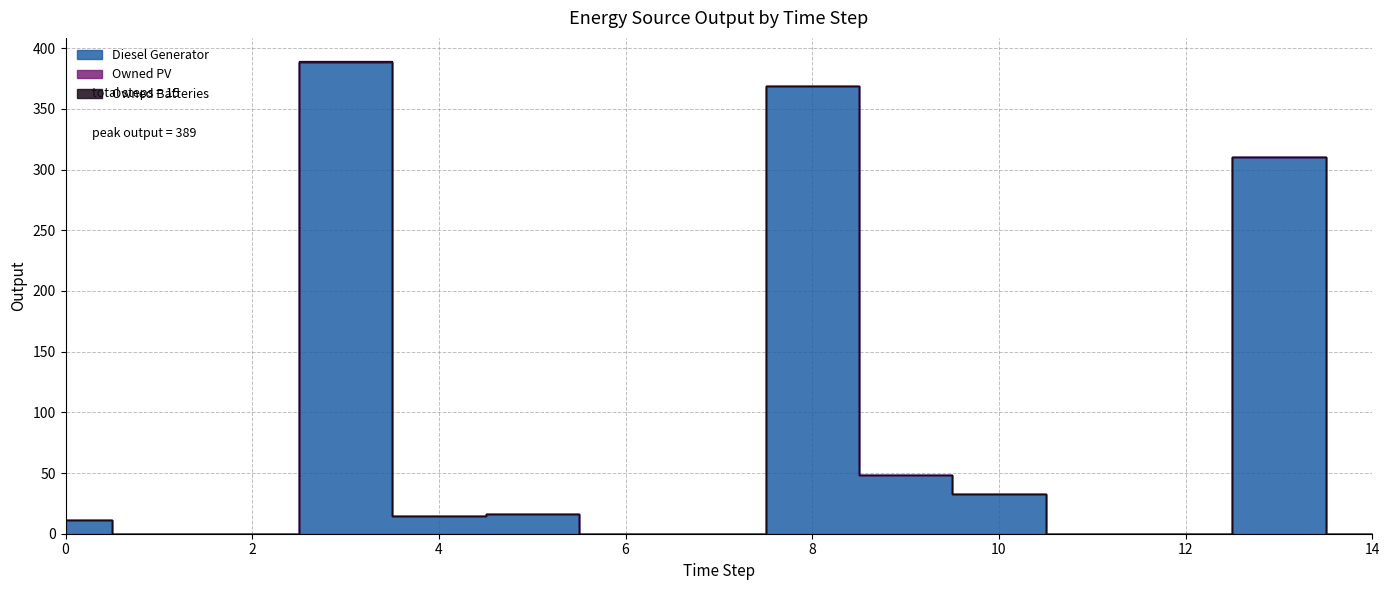

At which category is the sum across all series the highest?

3